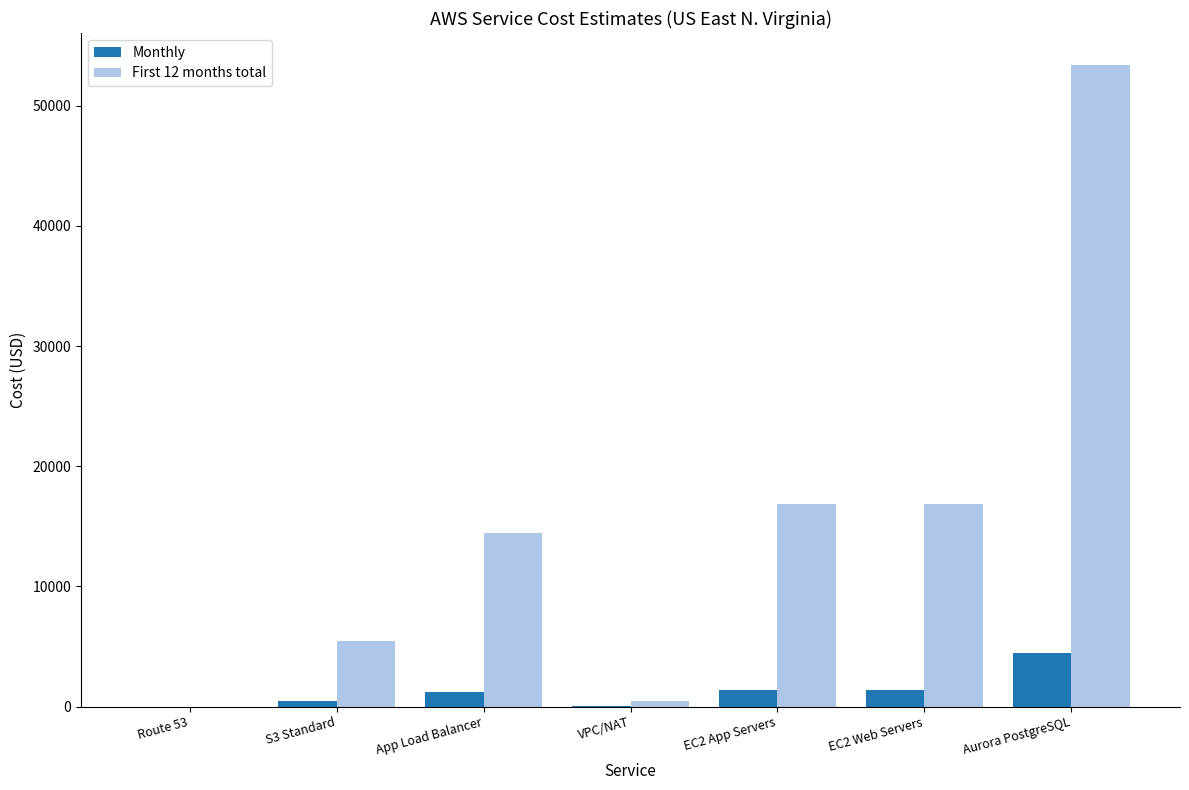

Which label corresponds to the largest value in the chart?

Aurora PostgreSQL